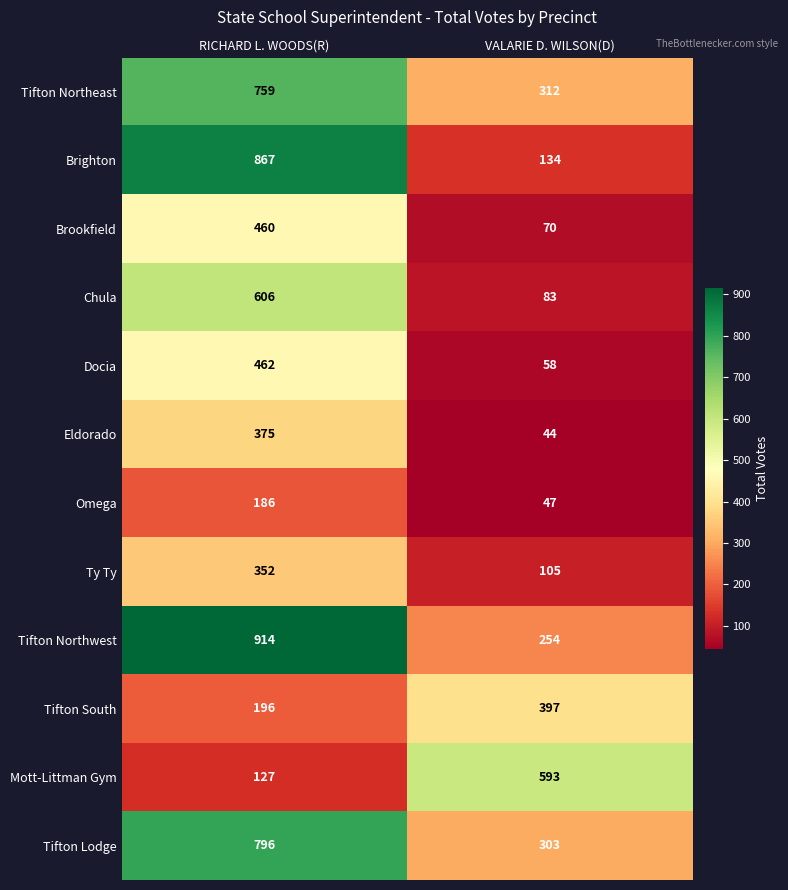

The value of Eldorado at VALARIE D. WILSON(D) is 64. True or false?

False